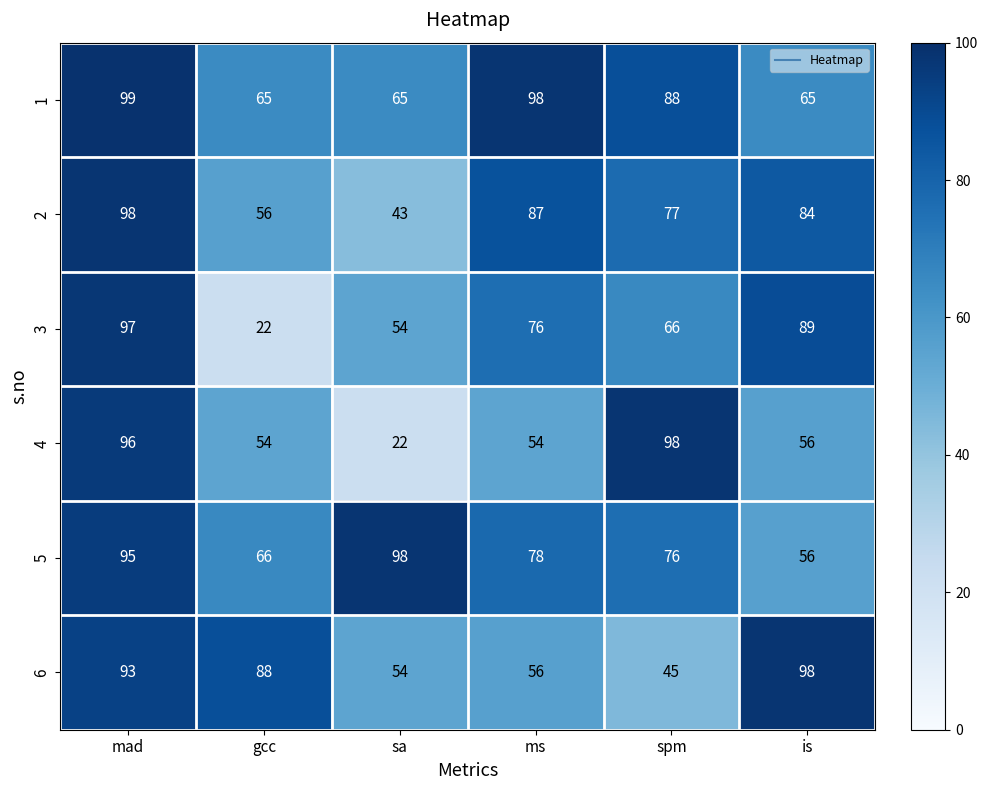

What is the average value of the 1 series?

80